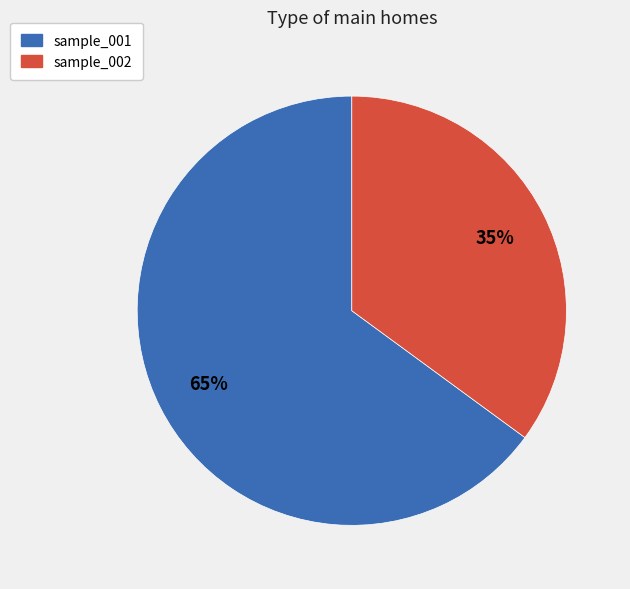

How many slices are in this pie chart?

2